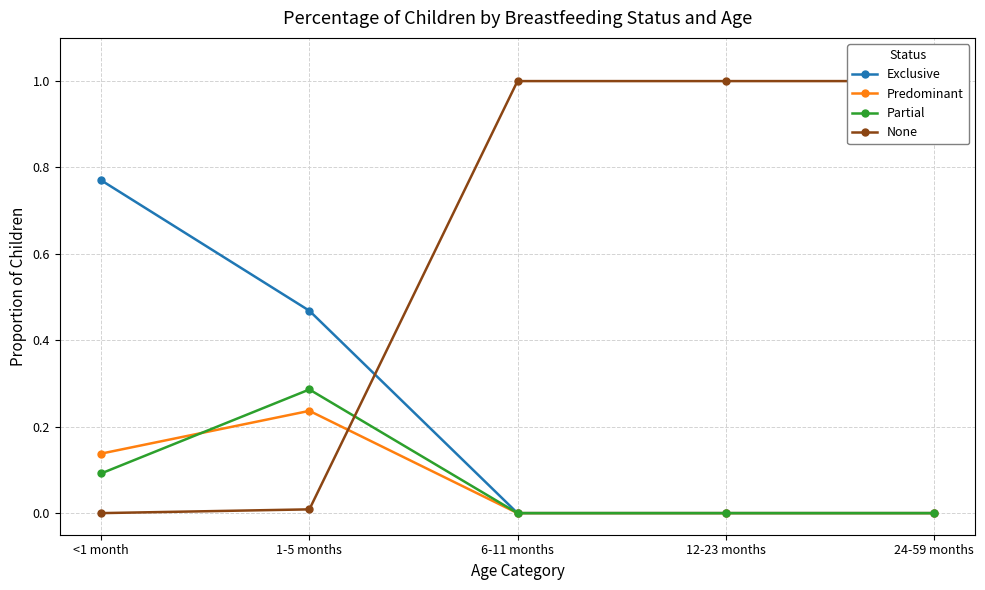

What is the label of the 4th point from the left?

12-23 months